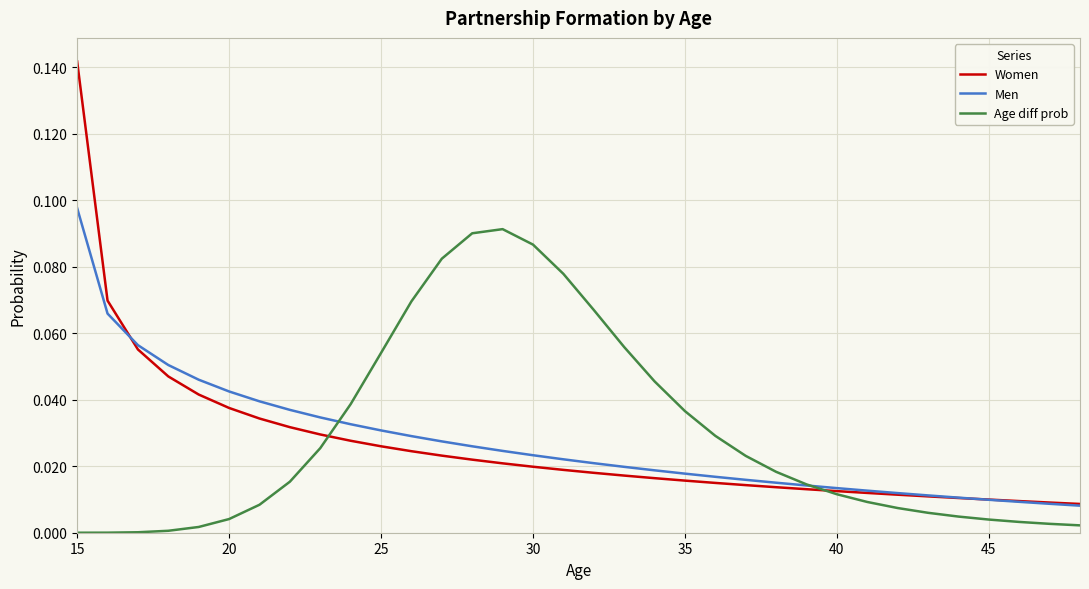

Rank the series by their maximum value, from lowest to highest.

Age diff prob, Men, Women